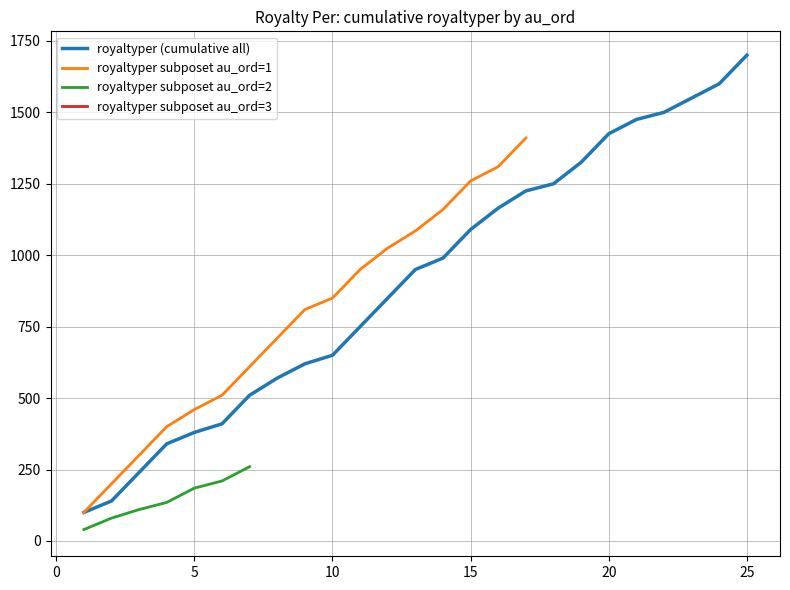

True or false: royaltyper subposet au_ord=2 has more than 2 interior local peaks.

False